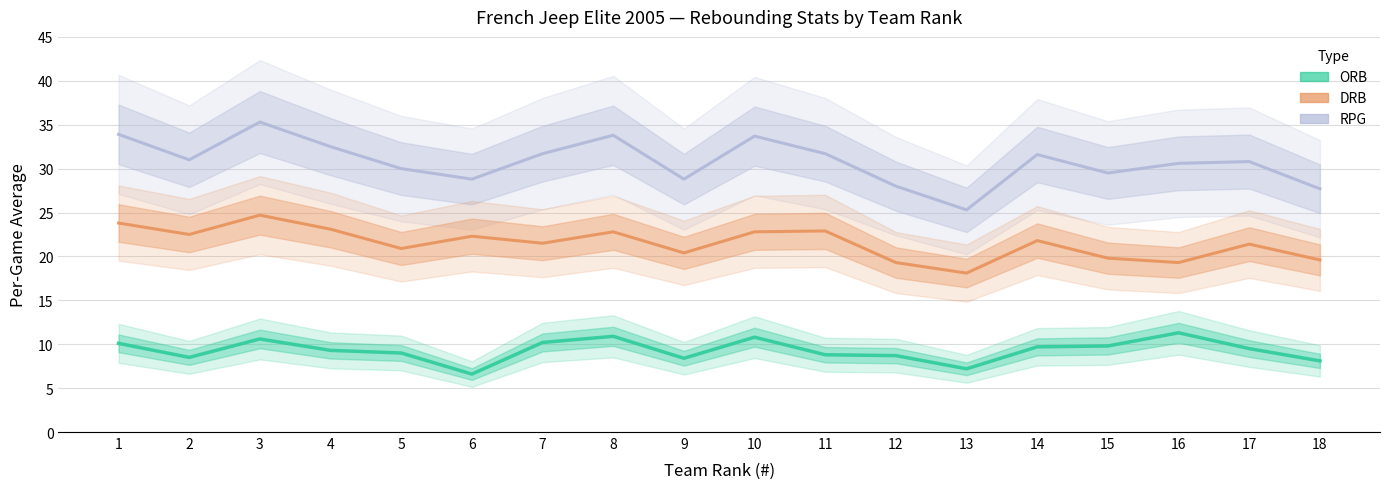

List the labels in order of DRB value, largest first.

3, 1, 4, 11, 8, 10, 2, 6, 14, 7, 17, 5, 9, 15, 18, 12, 16, 13